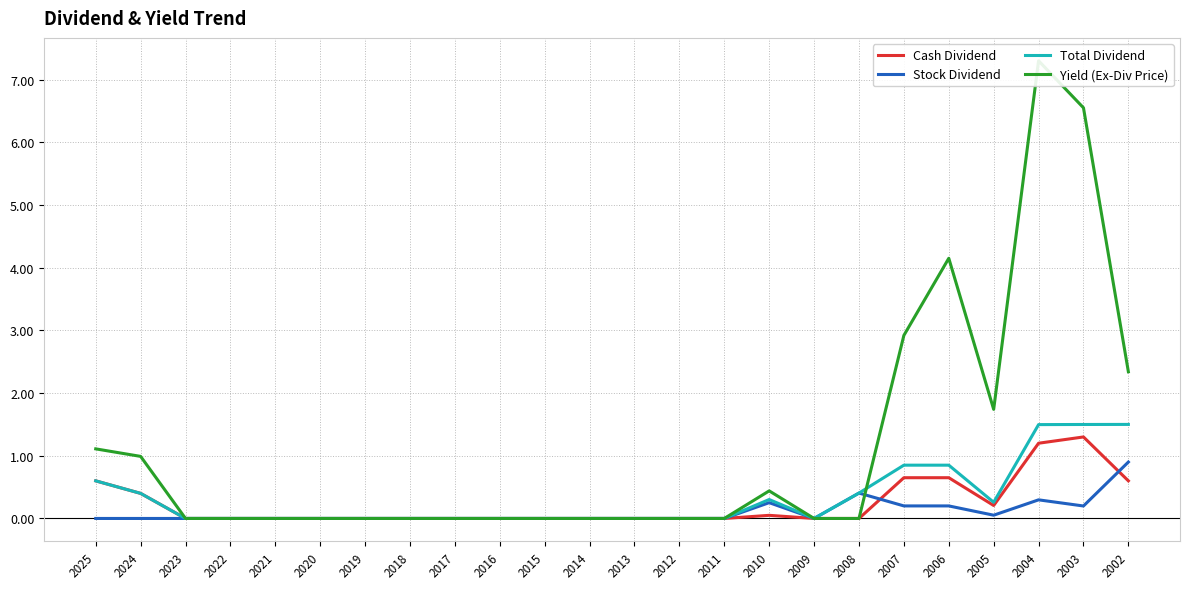

Is it true that Total Dividend equals 0.0 at 2012?

True